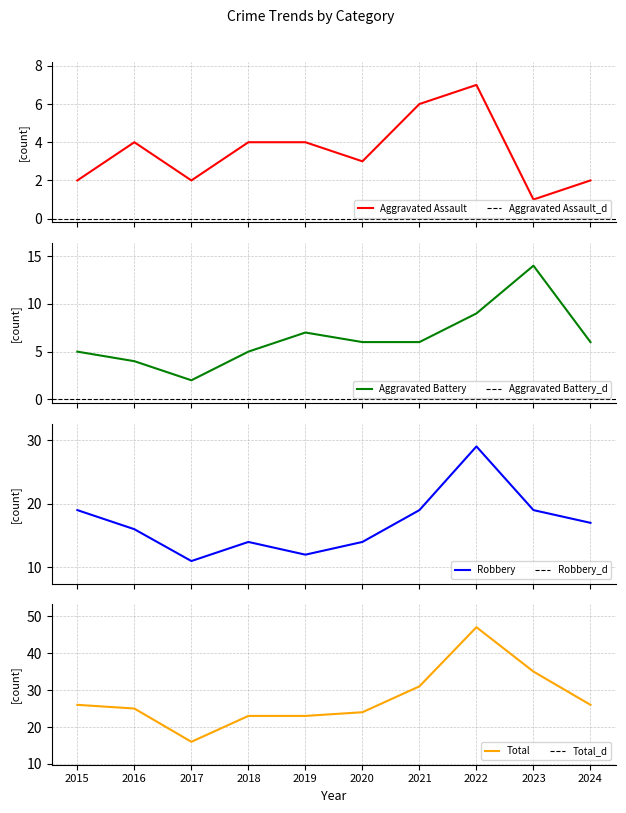

Which label corresponds to the largest value in the chart?

2022